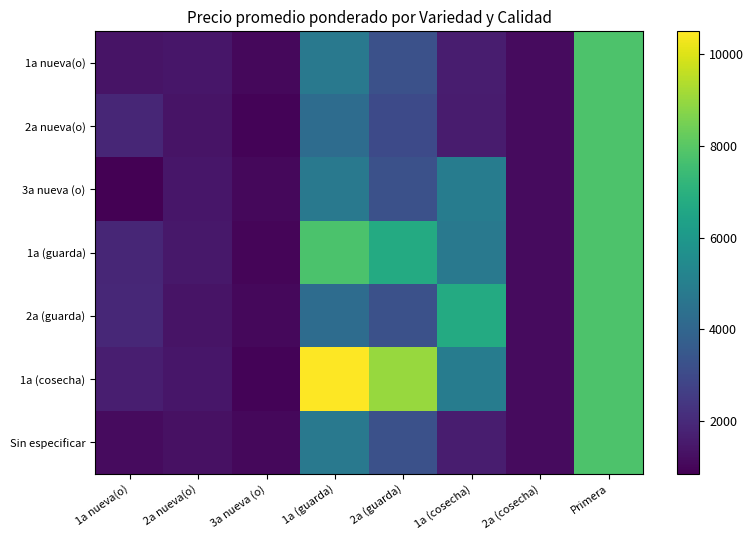

Rank the series by their maximum value, from lowest to highest.

1a nueva(o), 2a nueva(o), 3a nueva (o), 1a (guarda), 2a (guarda), Sin especificar, 1a (cosecha)